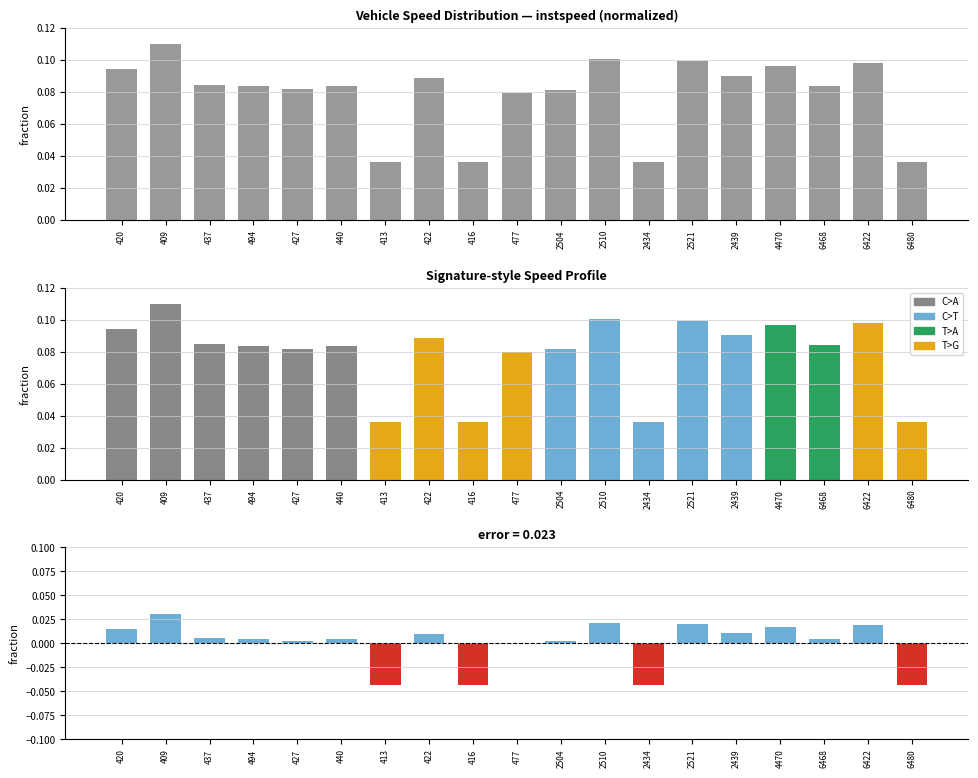

What is the label of the 13th bar from the right?

413